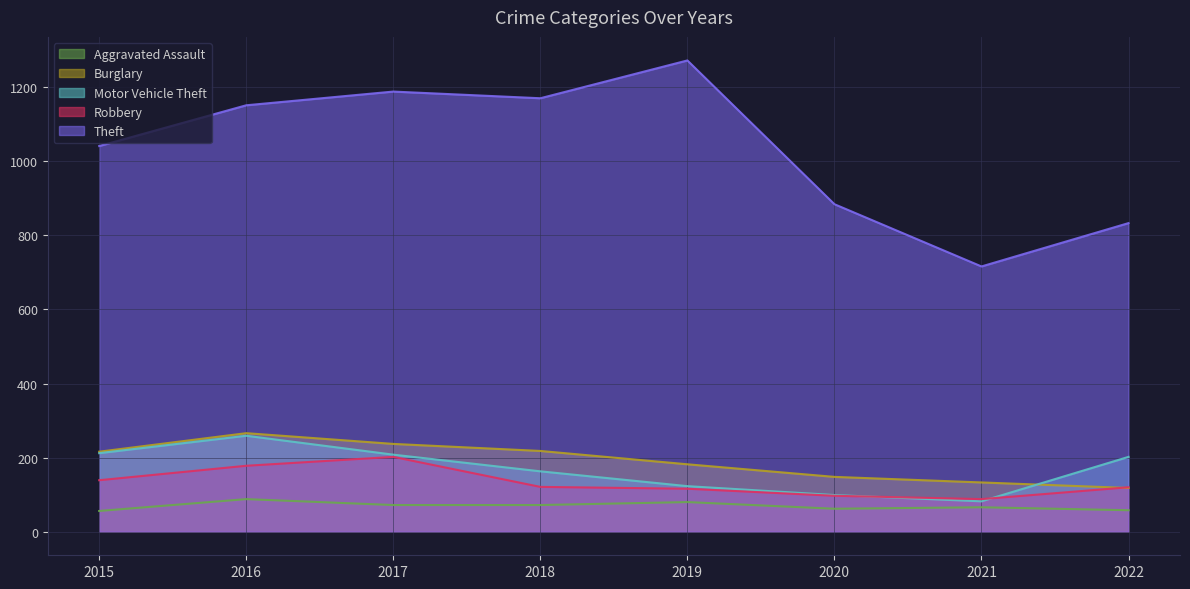

Reading left to right, list all the values displayed in this chart.

Aggravated Assault: 2015=56	2016=88	2017=72	2018=72	2019=80	2020=62	2021=66	2022=58
Burglary: 2015=216	2016=266	2017=237	2018=218	2019=182	2020=148	2021=133	2022=118
Motor Vehicle Theft: 2015=212	2016=259	2017=208	2018=163	2019=123	2020=99	2021=82	2022=202
Robbery: 2015=139	2016=178	2017=202	2018=121	2019=116	2020=97	2021=88	2022=120
Theft: 2015=1041	2016=1151	2017=1188	2018=1170	2019=1272	2020=884	2021=716	2022=833